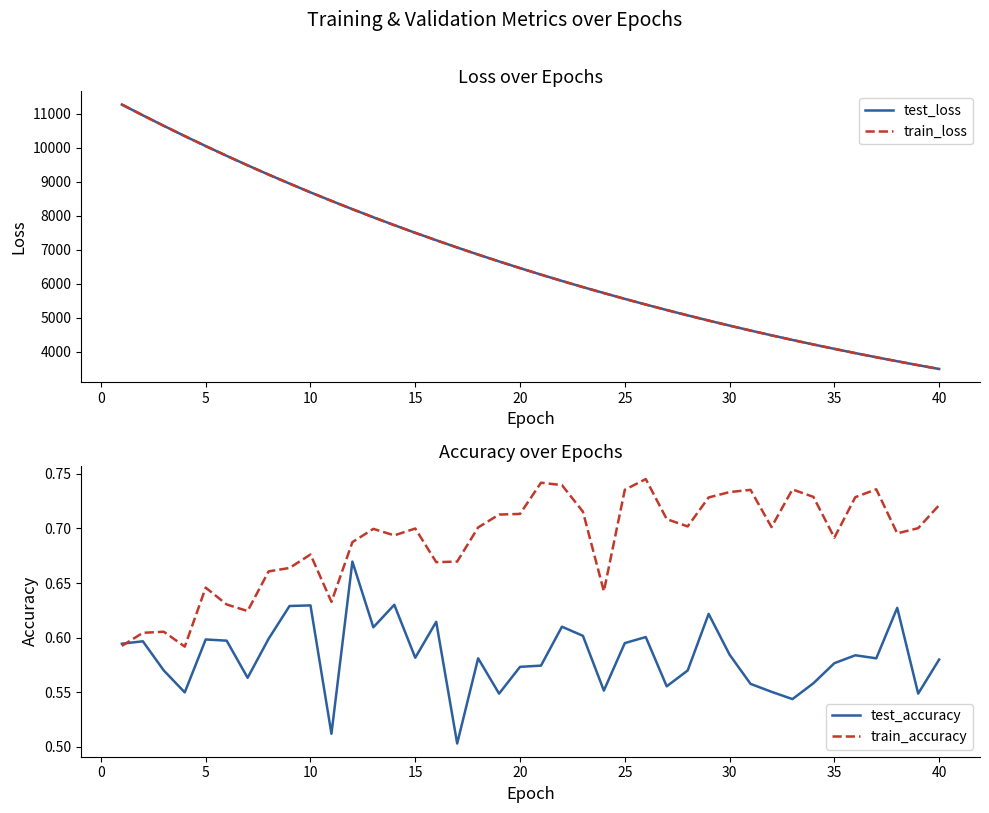

The value of test_loss at 30 is 4761.7. True or false?

True